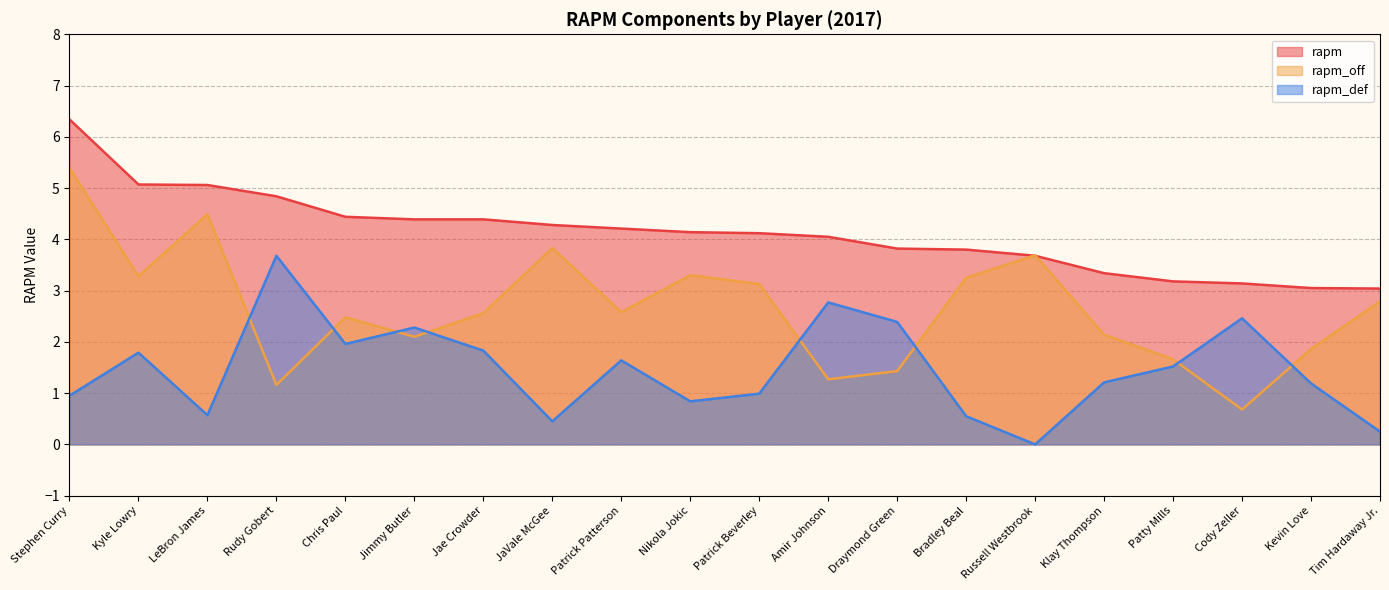

Where is rapm_off nearest to the value 3?

Patrick Beverley